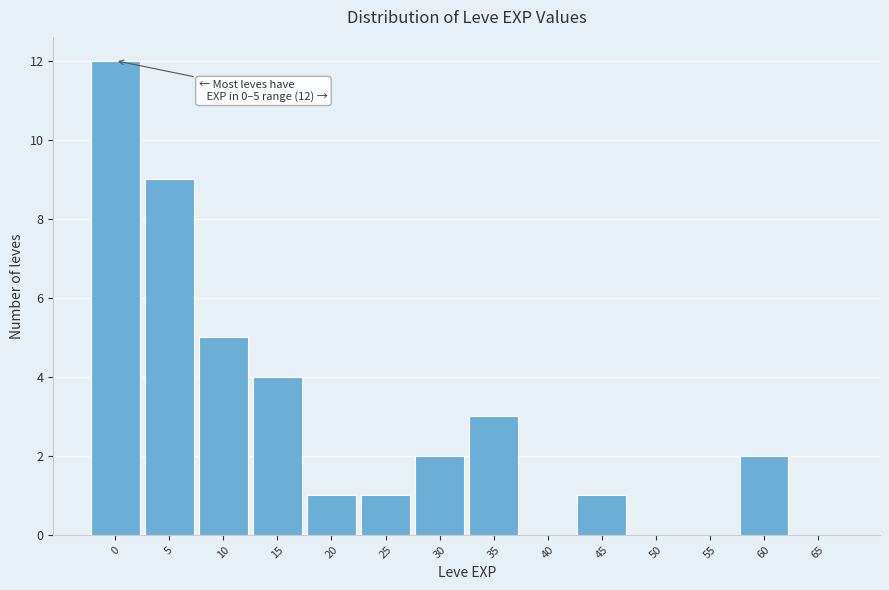

Reading right to left, transcribe all the data shown in this chart.

65=0	60=2	55=0	50=0	45=1	40=0	35=3	30=2	25=1	20=1	15=4	10=5	5=9	0=12